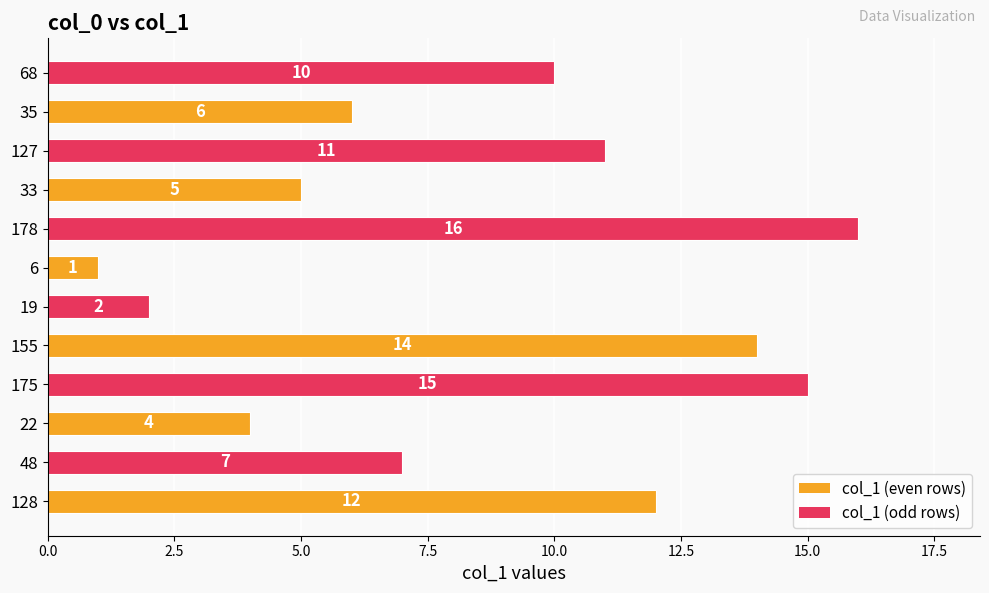

Count the number of data series in this chart.

1